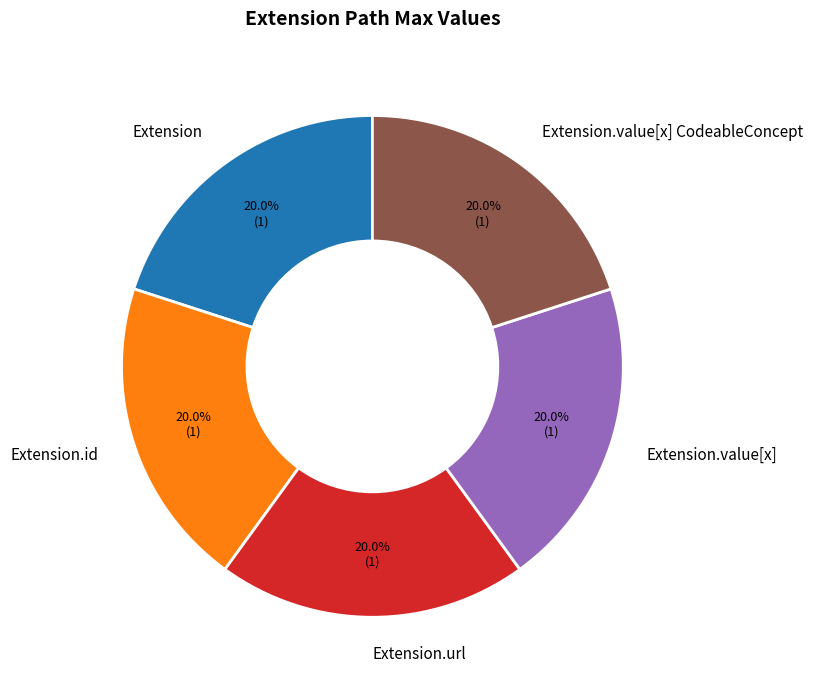

To the nearest percent, what is the average slice percentage?

20%